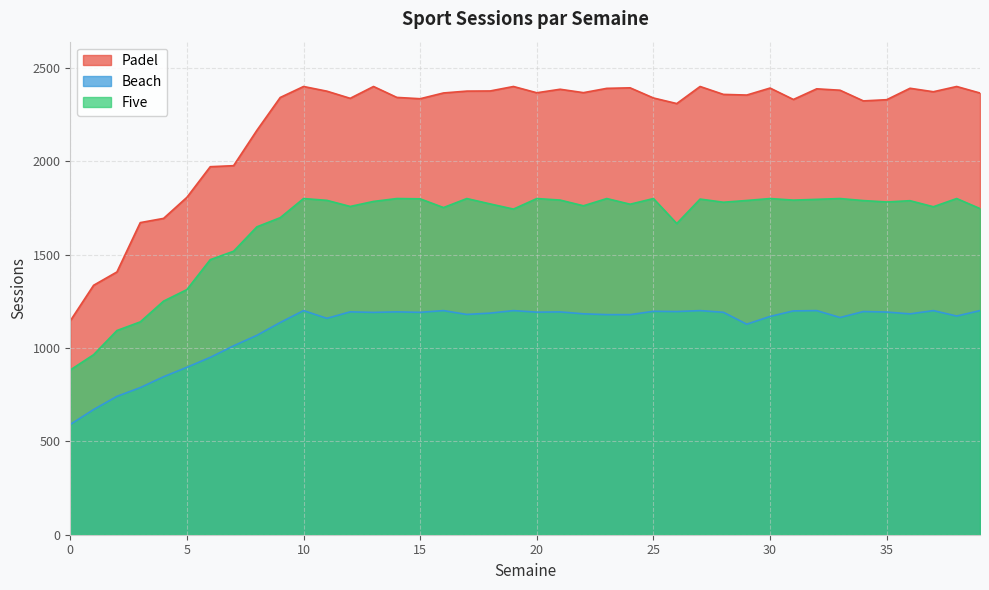

True or false: Five and Padel cross at least once.

False